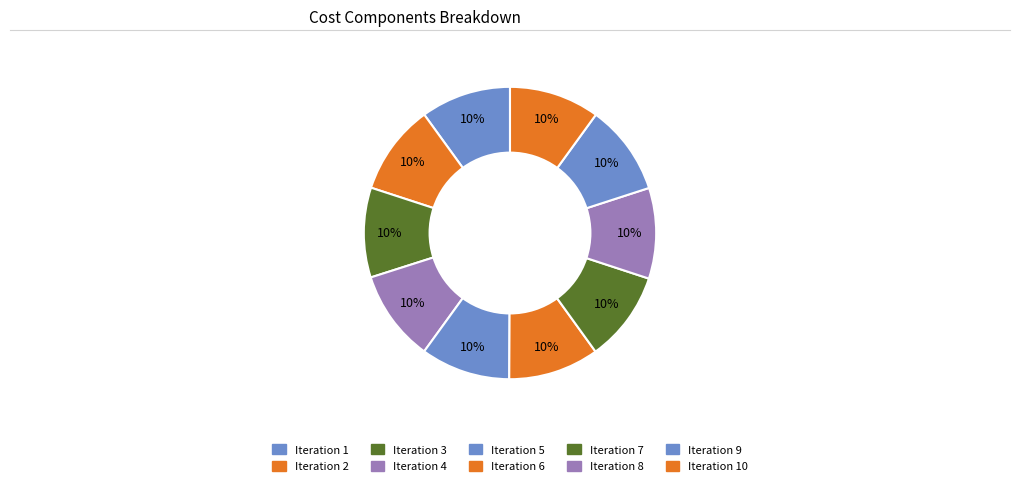

How many slices are in this pie chart?

10